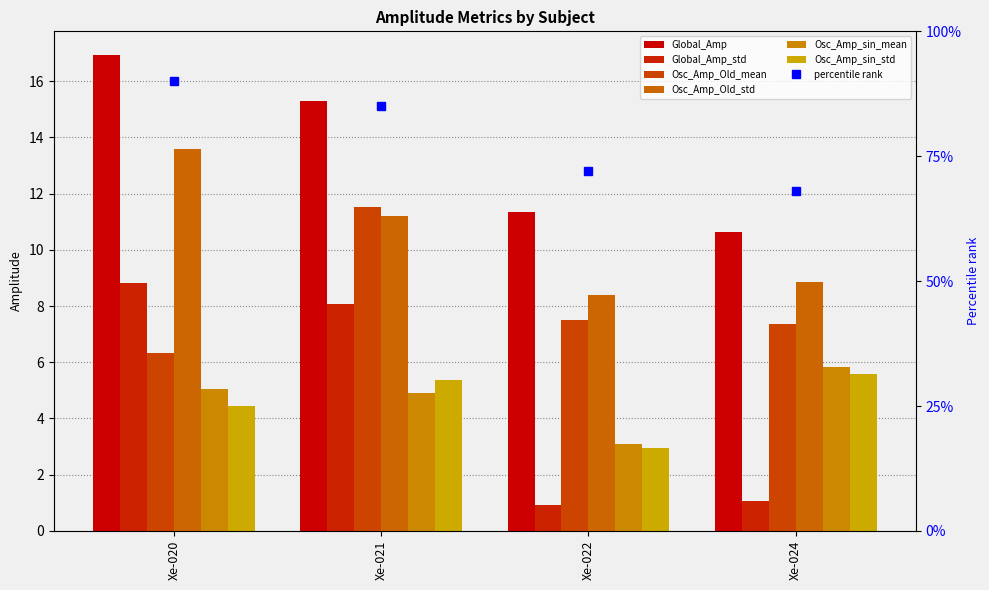

What is the smallest value displayed?

0.9